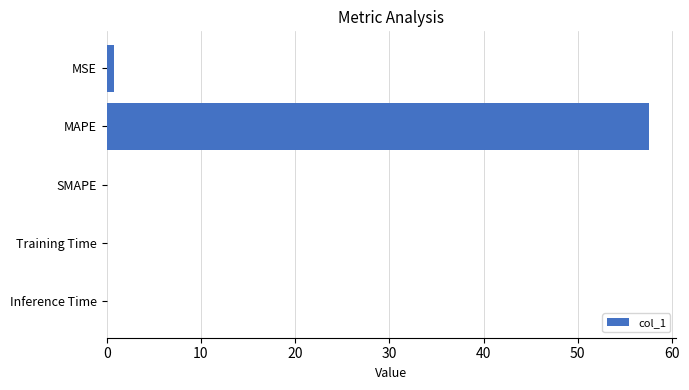

True or false: the data shows 0.0 at SMAPE.

True